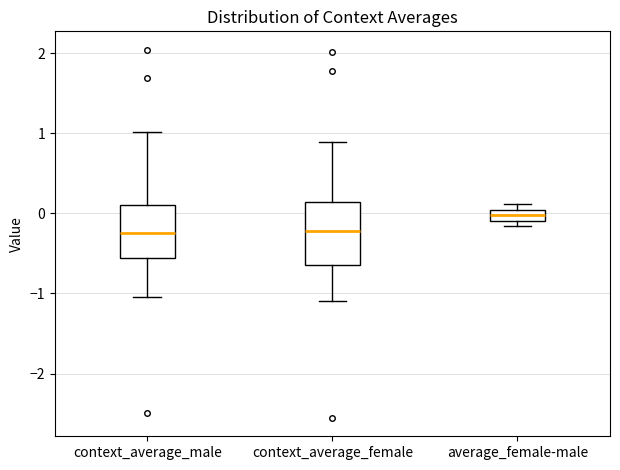

Which box has the highest median line?

average_female-male